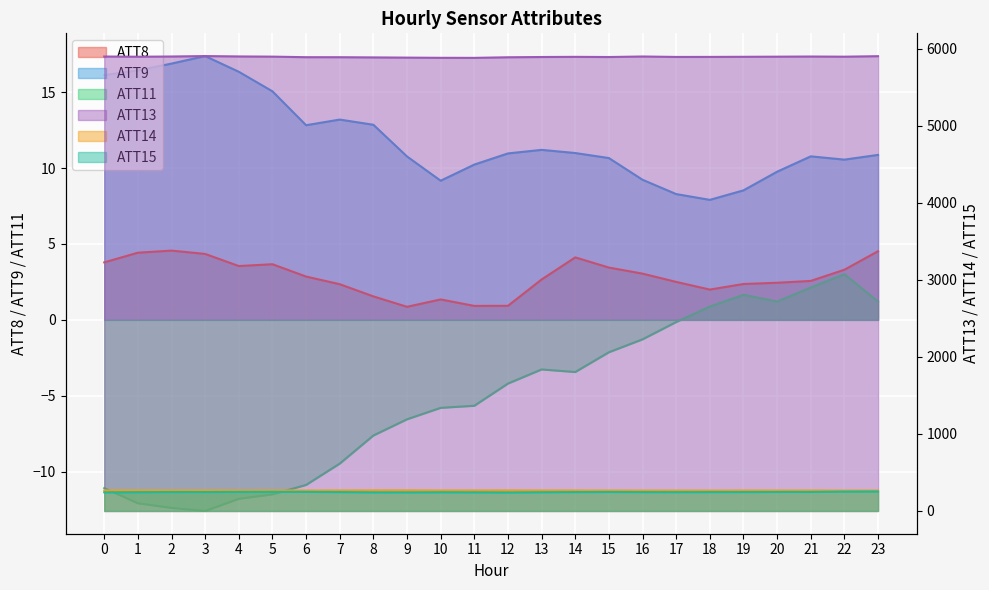

How many series are shown in this chart?

6